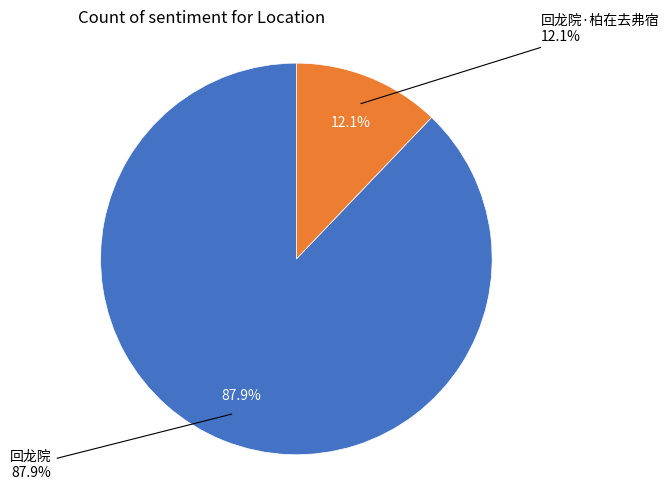

To the nearest percent, what portion does 回龙院 represent?

88%